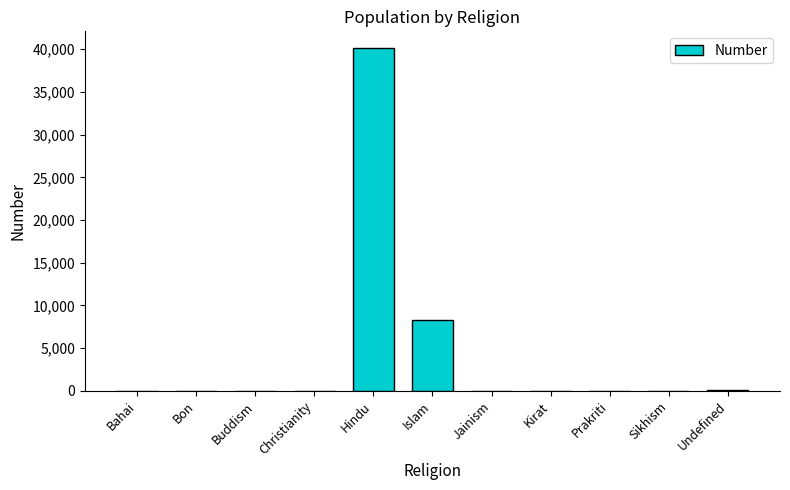

What is the difference between the values at Hindu and Undefined?

39990